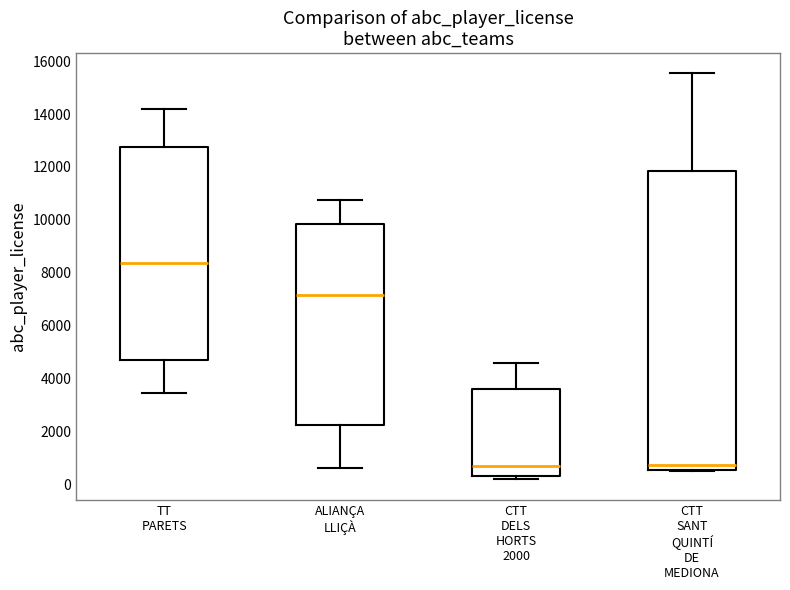

Comparing the boxes themselves (not the whiskers), which one is the tallest?

CTT SANT QUINTÍ DE MEDIONA